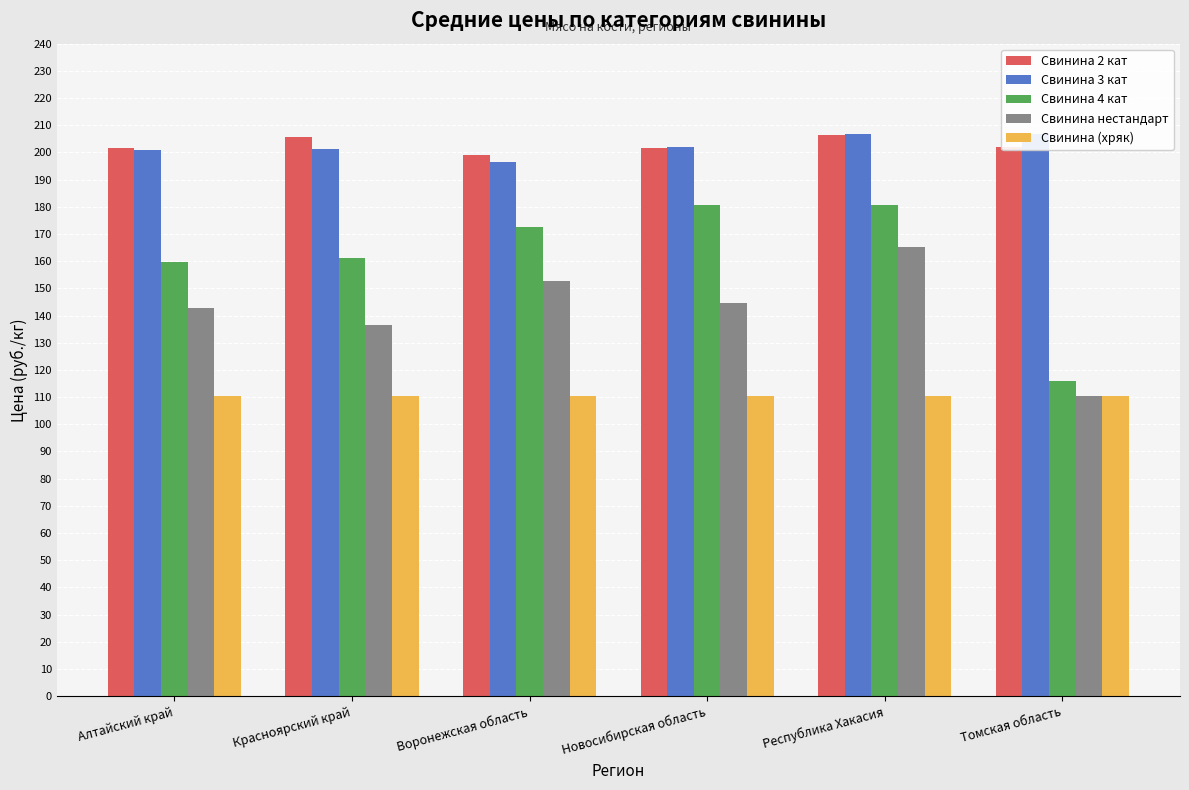

The Свинина нестандарт series shows 110.3 at Томская область. True or false?

True